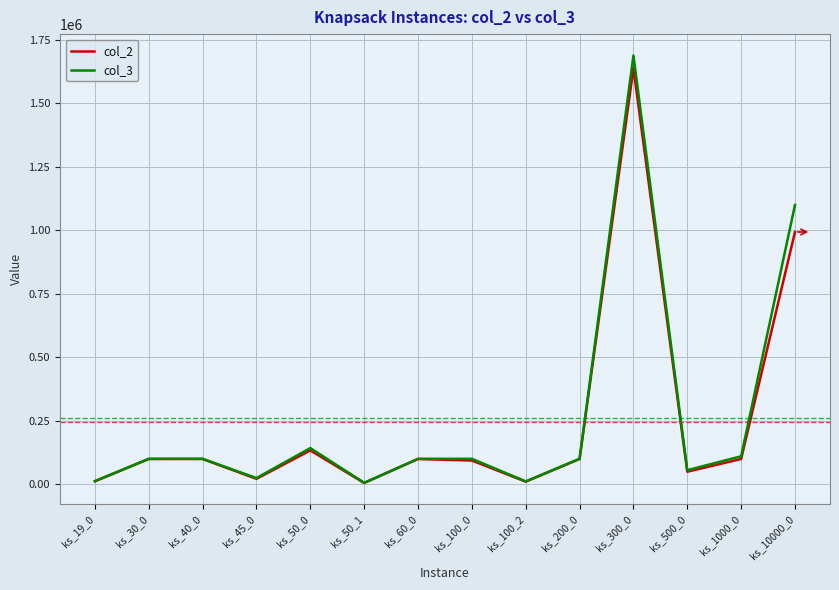

Which series has the largest range (max minus min)?

col_3